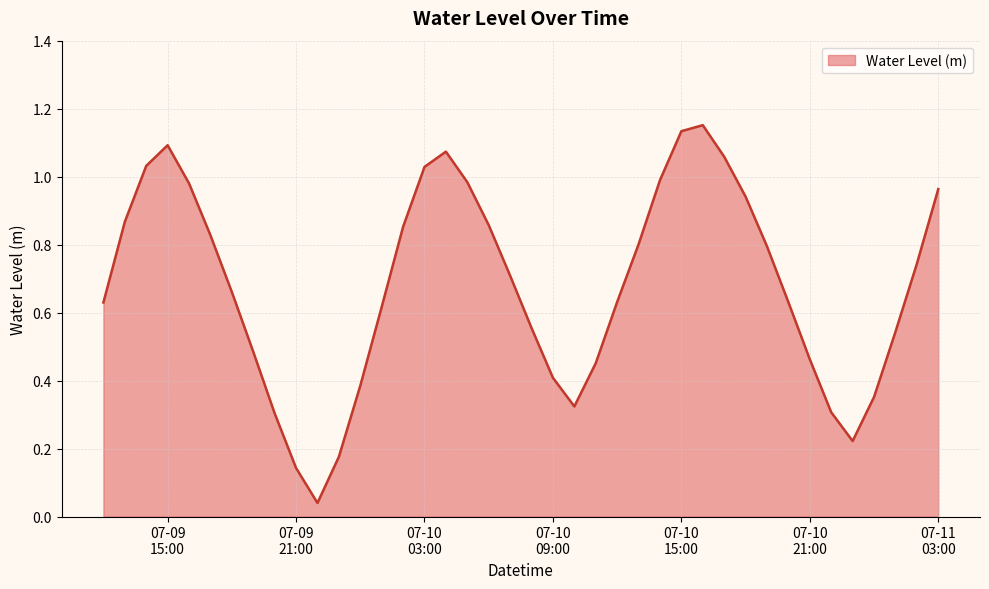

Does the chart display data point markers on the line(s)?

No